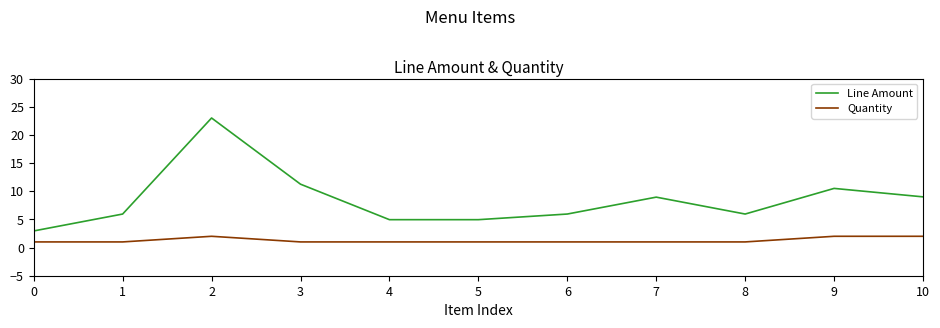

At 0, list the series in order from largest to smallest.

Line Amount, Quantity